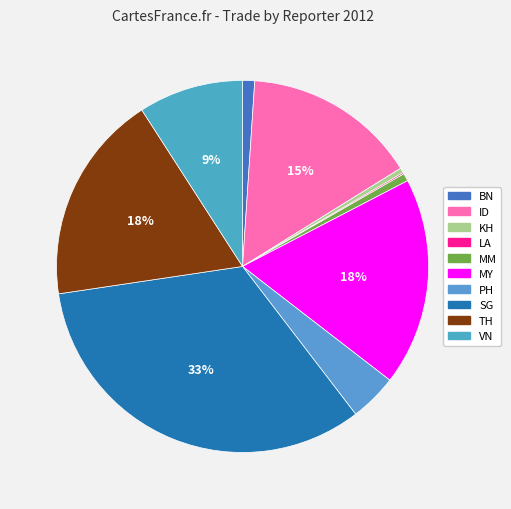

How many segments does this pie chart have?

10